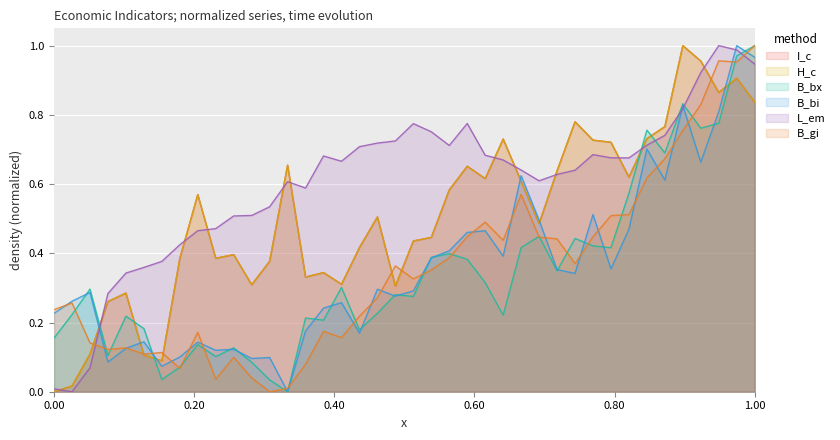

Count the number of data series in this chart.

6